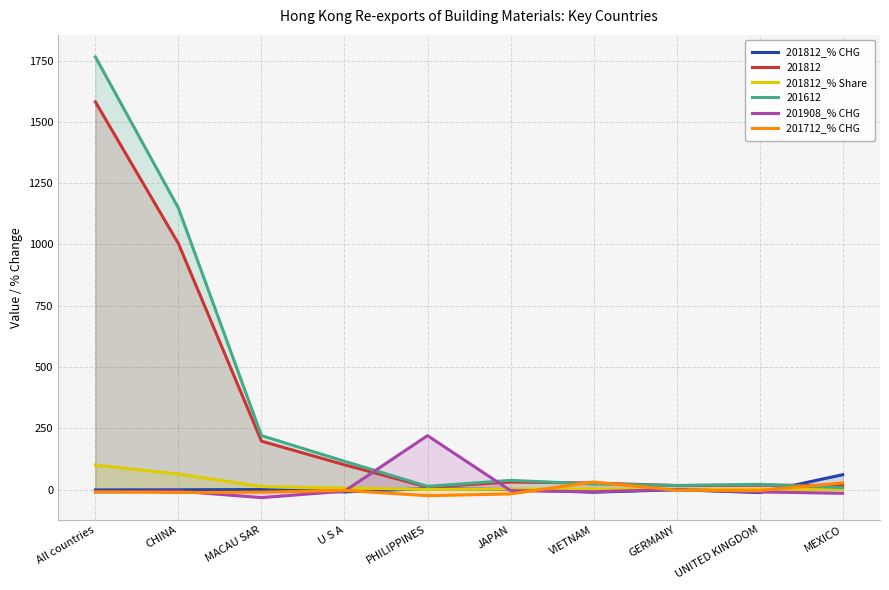

How many data points does each series have?

10